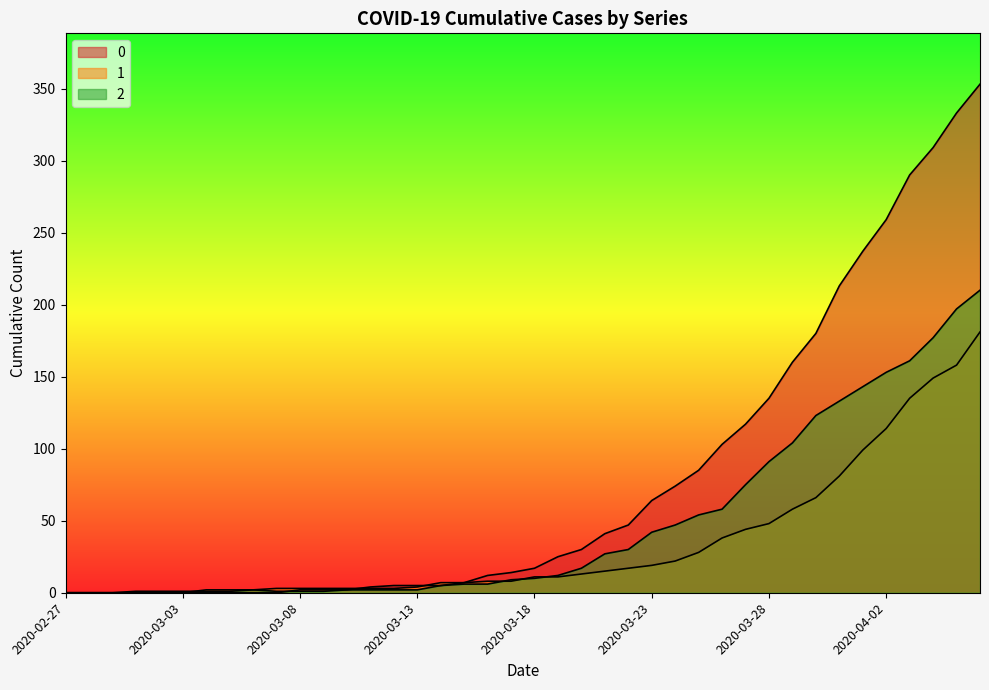

At which label does 0 first exceed 17?

2020-03-19